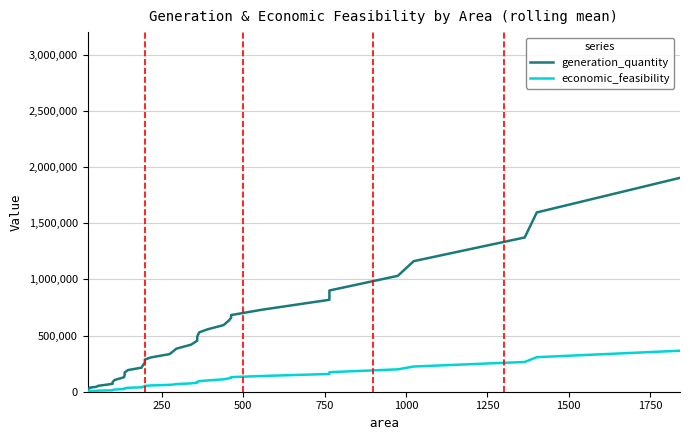

True or false: economic_feasibility and generation_quantity cross at least once.

False